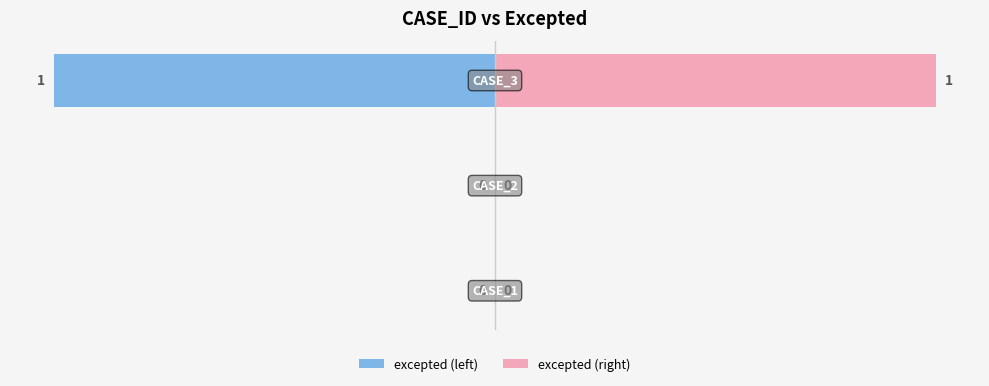

Count the number of data series in this chart.

2